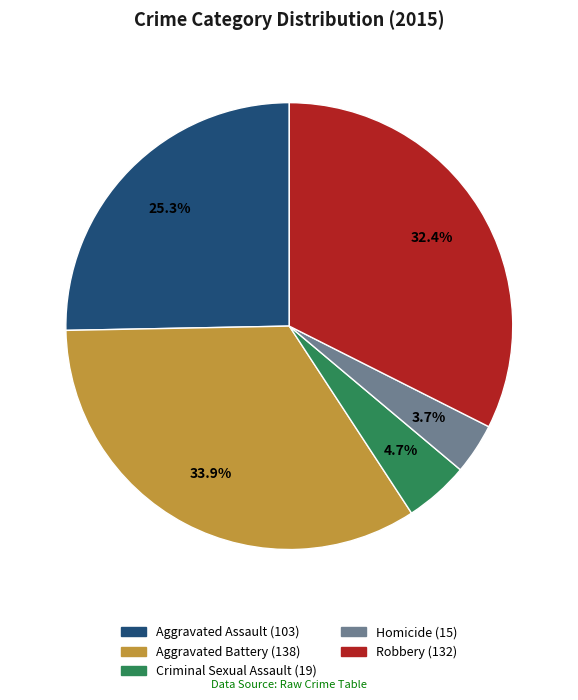

To the nearest percent, what percentage of the pie is Aggravated Battery?

34%